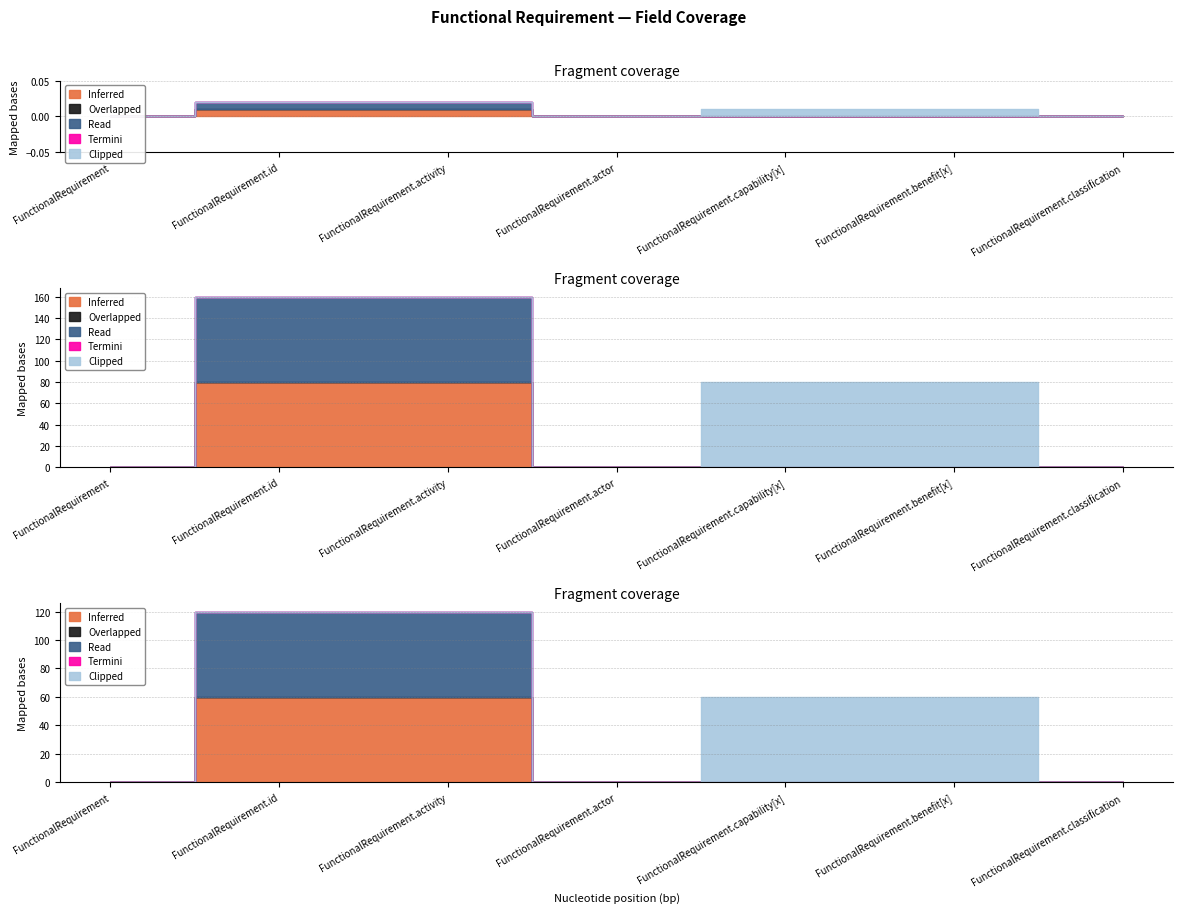

Reading left to right, extract all data points from this chart.

Inferred: FunctionalRequirement=0	FunctionalRequirement.id=1	FunctionalRequirement.activity=1	FunctionalRequirement.actor=0	FunctionalRequirement.capability[x]=0	FunctionalRequirement.benefit[x]=0	FunctionalRequirement.classification=0
Overlapped: FunctionalRequirement=0	FunctionalRequirement.id=0	FunctionalRequirement.activity=0	FunctionalRequirement.actor=0	FunctionalRequirement.capability[x]=0	FunctionalRequirement.benefit[x]=0	FunctionalRequirement.classification=0
Read: FunctionalRequirement=0	FunctionalRequirement.id=1	FunctionalRequirement.activity=1	FunctionalRequirement.actor=0	FunctionalRequirement.capability[x]=0	FunctionalRequirement.benefit[x]=0	FunctionalRequirement.classification=0
Termini: FunctionalRequirement=0	FunctionalRequirement.id=0	FunctionalRequirement.activity=0	FunctionalRequirement.actor=0	FunctionalRequirement.capability[x]=0	FunctionalRequirement.benefit[x]=0	FunctionalRequirement.classification=0
Clipped: FunctionalRequirement=0	FunctionalRequirement.id=0	FunctionalRequirement.activity=0	FunctionalRequirement.actor=0	FunctionalRequirement.capability[x]=1	FunctionalRequirement.benefit[x]=1	FunctionalRequirement.classification=0